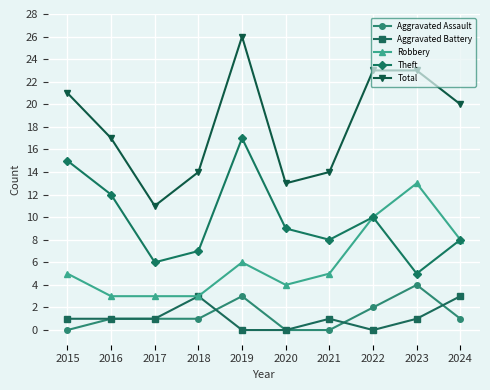

What is the value of the Theft point at the 1st from the left?

15